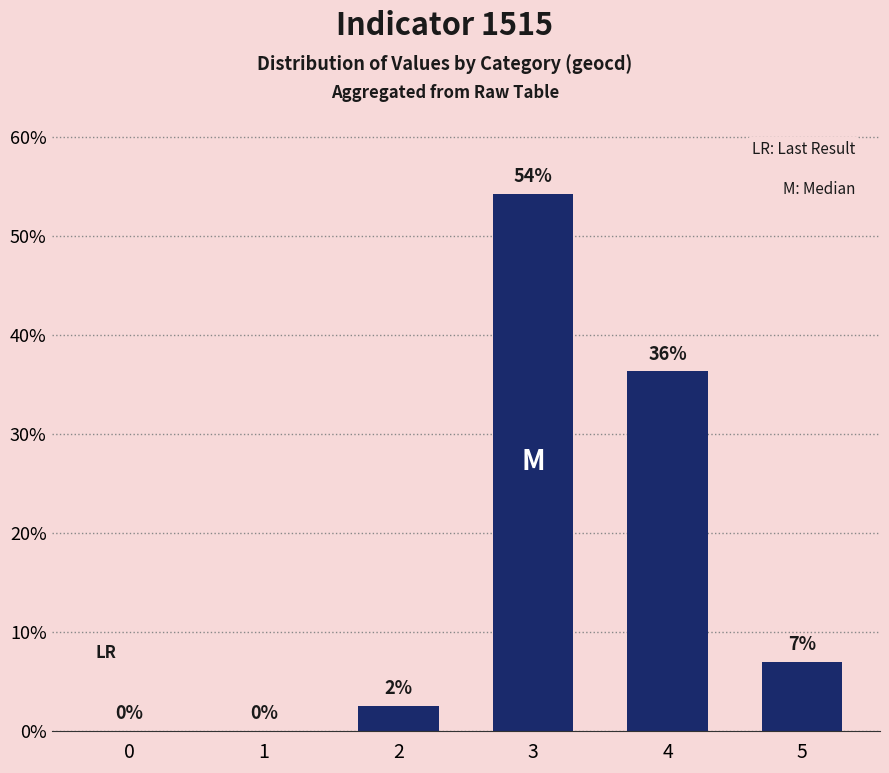

The chart shows a value of 36.3 at 4. True or false?

True